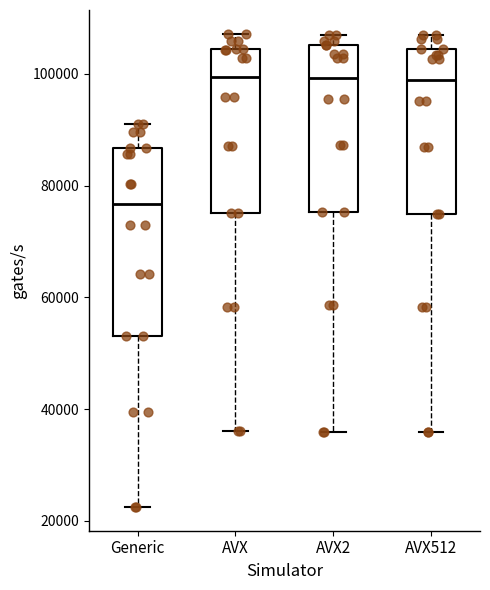

Reading left to right, transcribe this box plot: for each box, give where its median line is, the range the box spans, and where its two whiskers end, as read against the y-axis. The values are not printed on the chart, so give them approximately, as read against the axis.

Generic: median 76000, box 54000 to 86000, whiskers 22000 to 92000
AVX: median 100000, box 76000 to 104000, whiskers 36000 to 108000
AVX2: median 100000, box 76000 to 106000, whiskers 36000 to 108000
AVX512: median 98000, box 76000 to 104000, whiskers 36000 to 106000